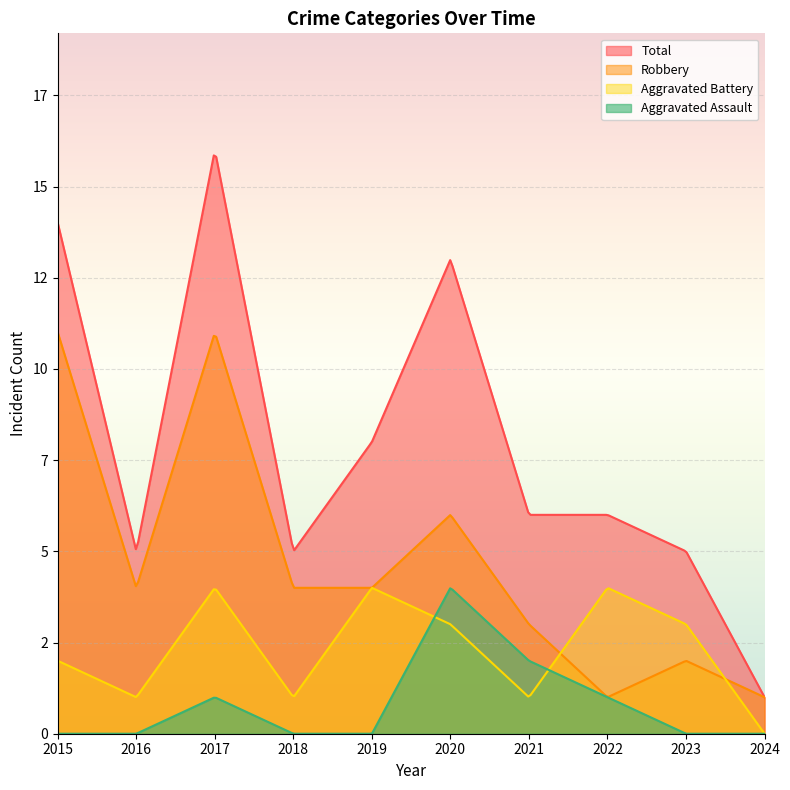

Which series has the largest total across all categories?

Total